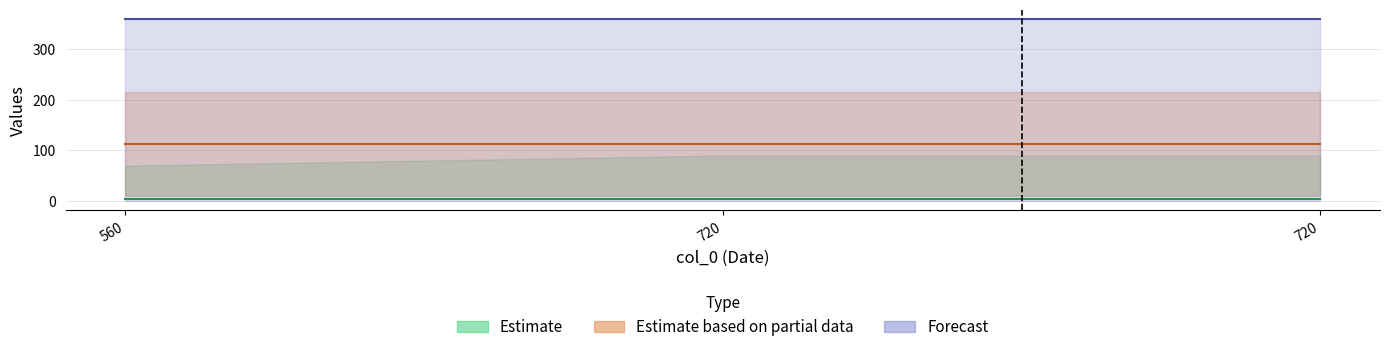

List the labels in order of col_1 value, smallest first.

560, 720, 720